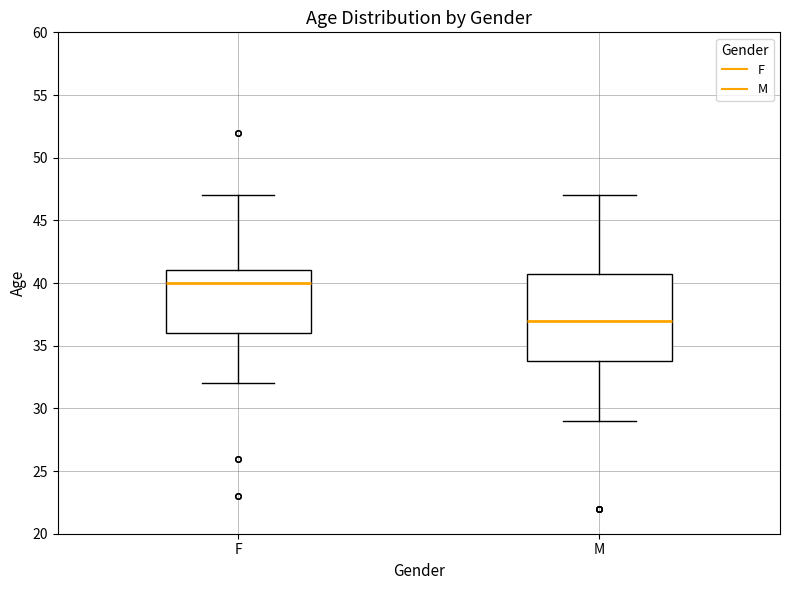

Where is the lower edge of the box for F on the y-axis? The values are not printed on the chart, so give them approximately, as read against the axis.

36